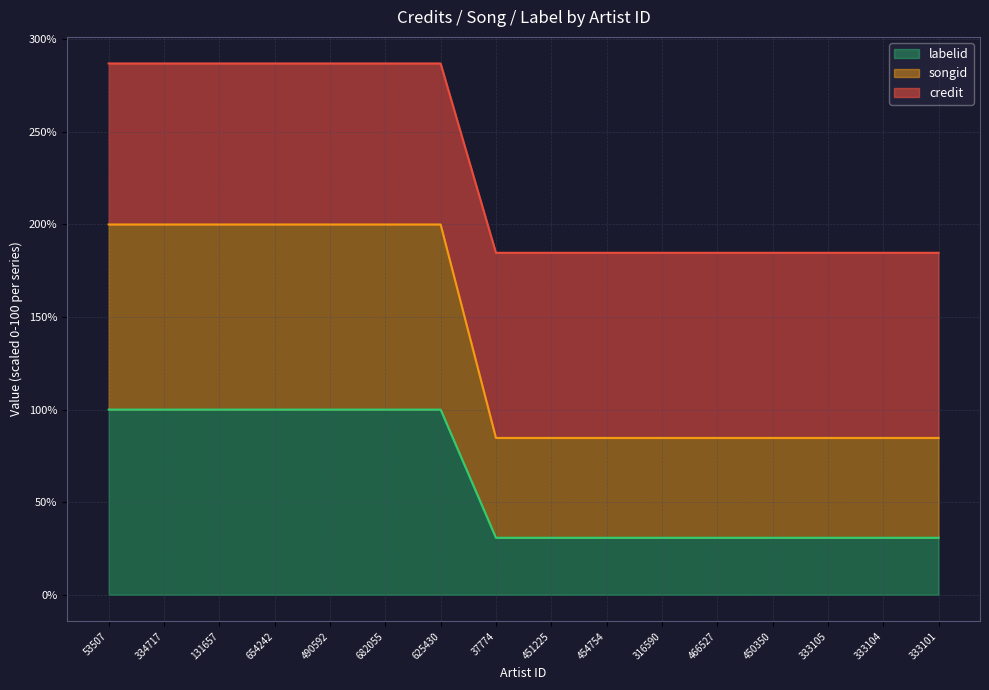

How many distinct data groups are displayed?

3